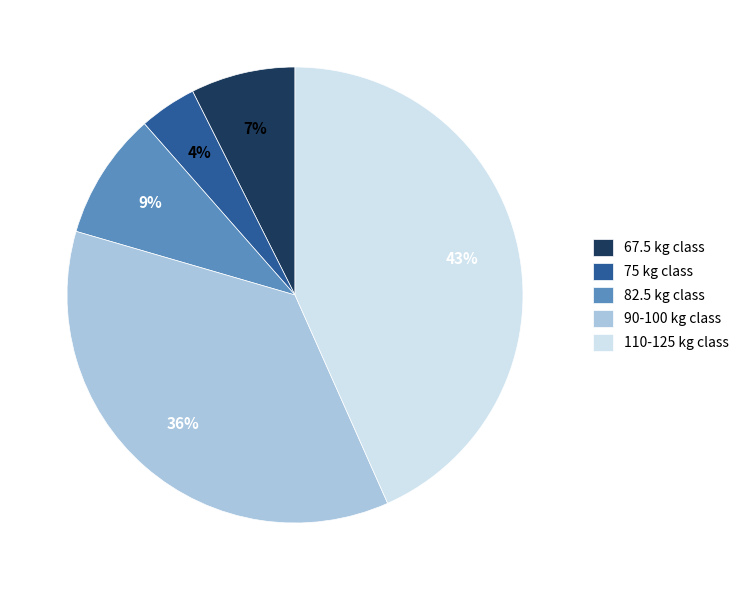

Do 110-125 kg class and 67.5 kg class together represent more than half of the pie?

Yes